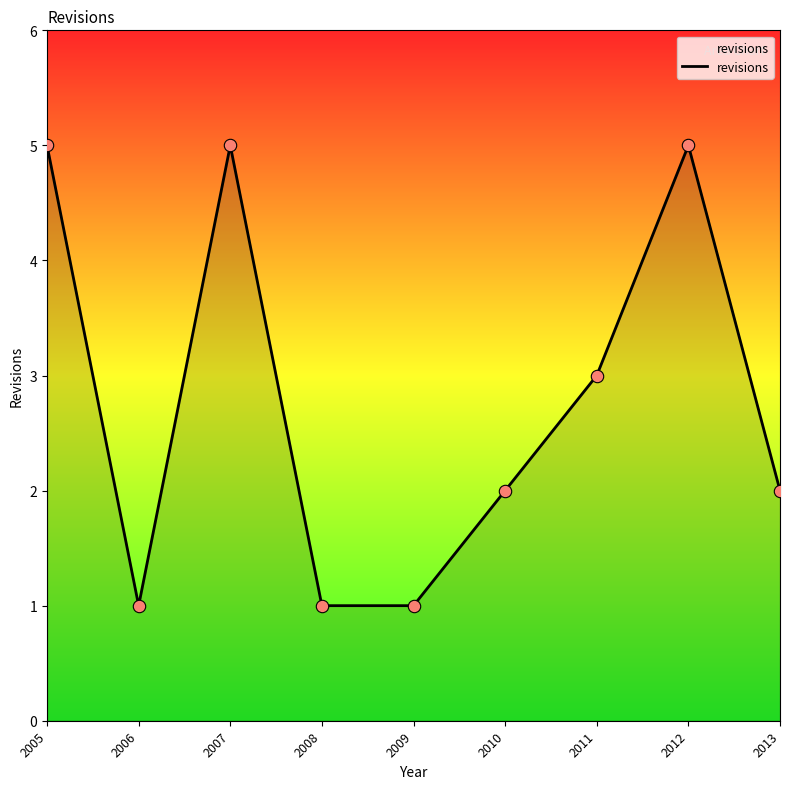

What is the ratio of the value at 2006 to the value at 2009?

1.0